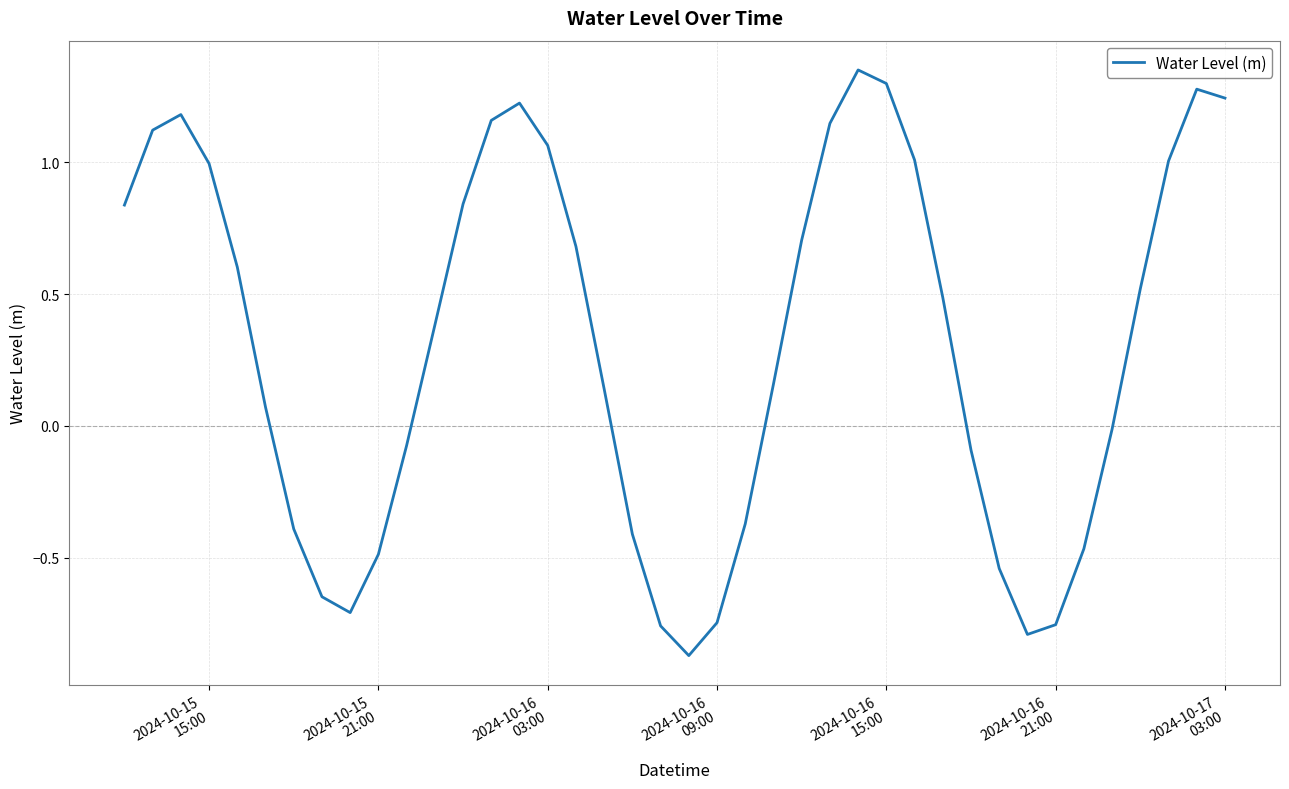

What is the difference between the maximum and minimum values?

2.2